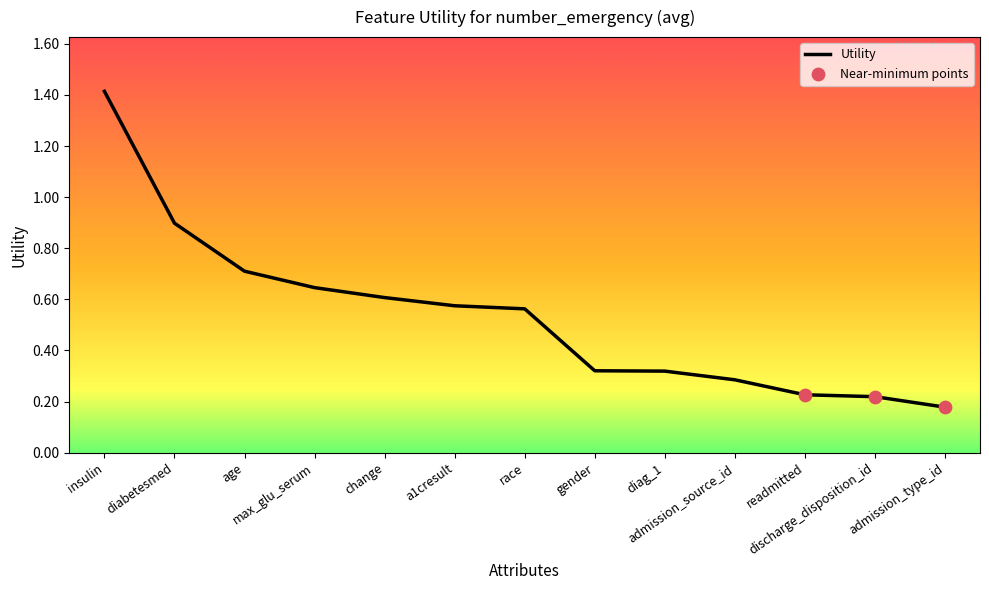

Between diag_1 and readmitted, which is larger?

diag_1